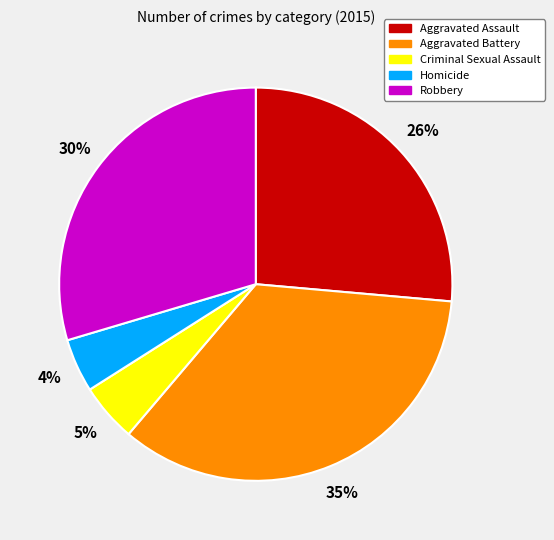

Does any single category account for the majority?

No